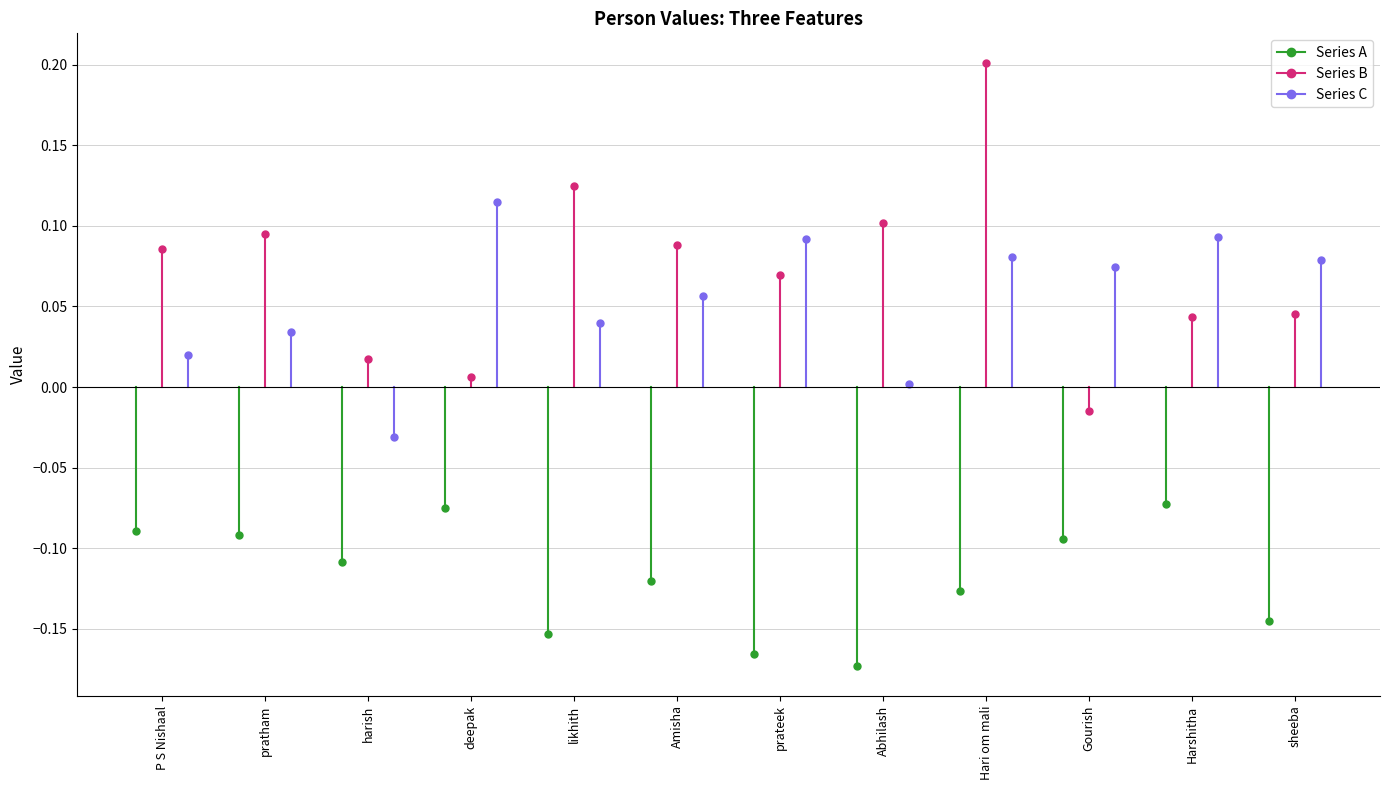

Between P S Nishaal and pratham, which is larger?

P S Nishaal